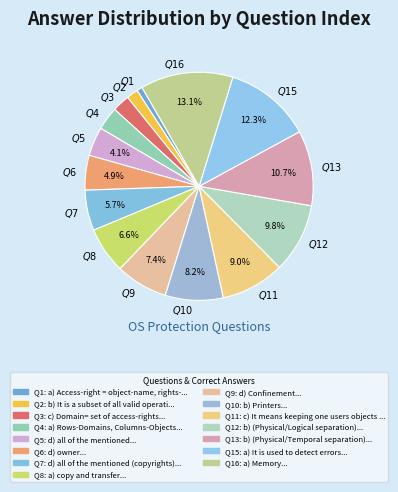

How many slices are in this pie chart?

15